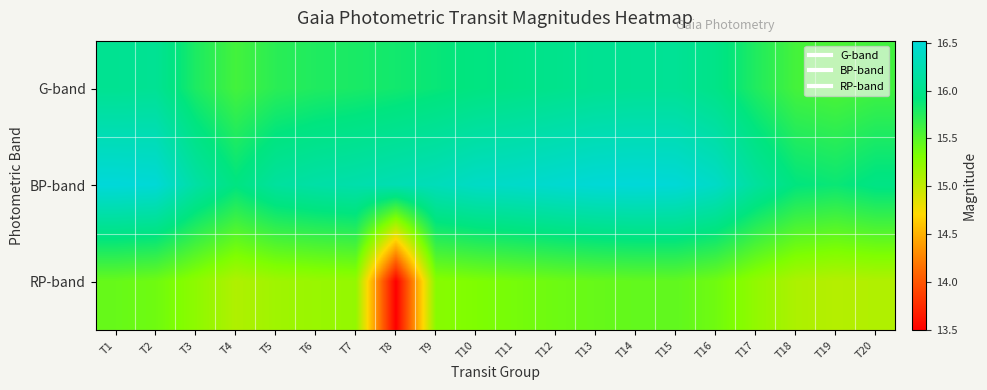

Reading left to right, transcribe all the data shown in this chart.

G-band: T1=16.0	T2=16.1	T3=15.8	T4=15.6	T5=15.7	T6=15.8	T7=15.8	T8=15.8	T9=15.9	T10=15.9	T11=16.0	T12=16.0	T13=16.0	T14=16.1	T15=16.1	T16=16.0	T17=15.8	T18=15.6	T19=15.6	T20=15.6
BP-band: T1=16.5	T2=16.5	T3=16.2	T4=15.9	T5=16.1	T6=16.2	T7=16.2	T8=16.3	T9=16.3	T10=16.4	T11=16.4	T12=16.5	T13=16.5	T14=16.5	T15=16.5	T16=16.4	T17=16.1	T18=15.9	T19=15.9	T20=16.0
RP-band: T1=15.4	T2=15.4	T3=15.2	T4=15.1	T5=15.2	T6=15.2	T7=15.2	T8=13.5	T9=15.3	T10=15.3	T11=15.4	T12=15.4	T13=15.4	T14=15.4	T15=15.5	T16=15.4	T17=15.2	T18=15.1	T19=15.1	T20=15.1